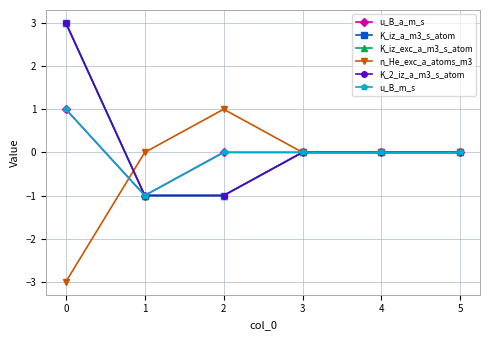

Does the chart have visible grid lines?

Yes